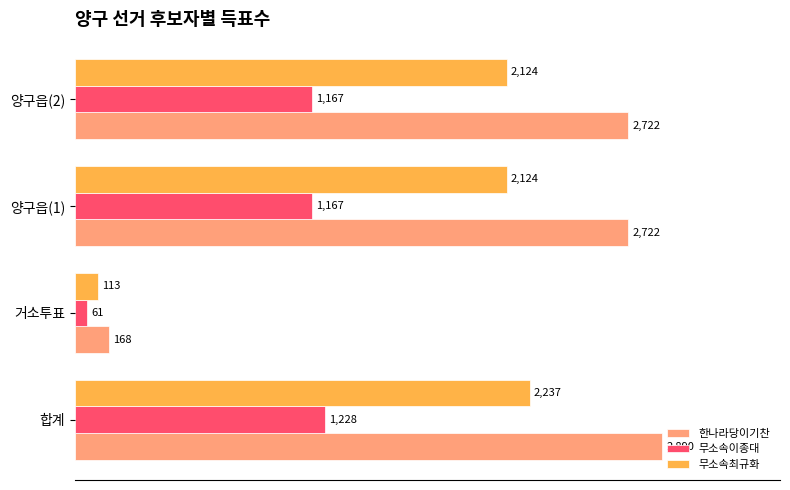

What is the average value of the 무소속최규화 series?

1650